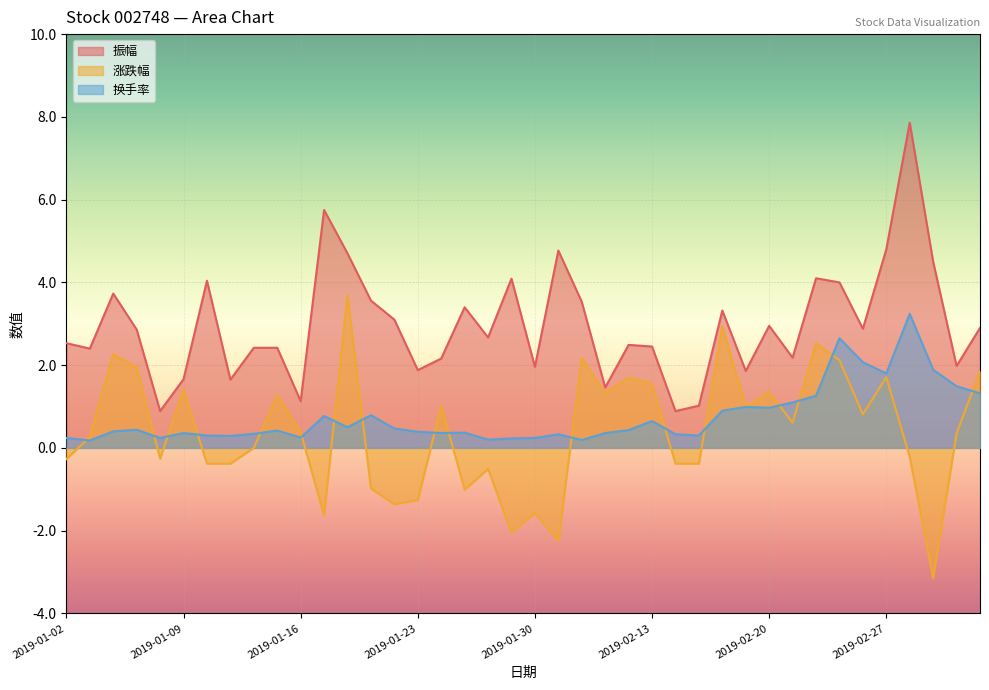

What is the sum of all 换手率 values?

30.1